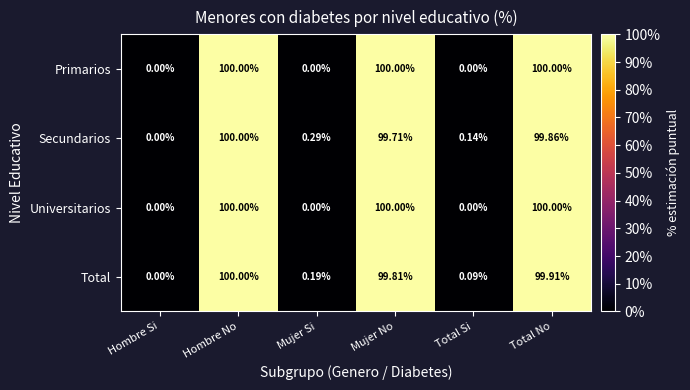

At which label does Total reach its minimum?

Hombre Si